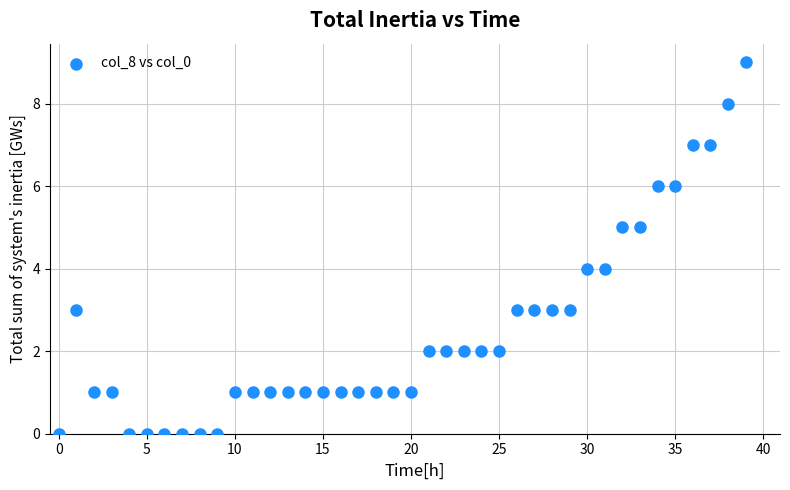

What is the range of Y values (max minus min)?

9